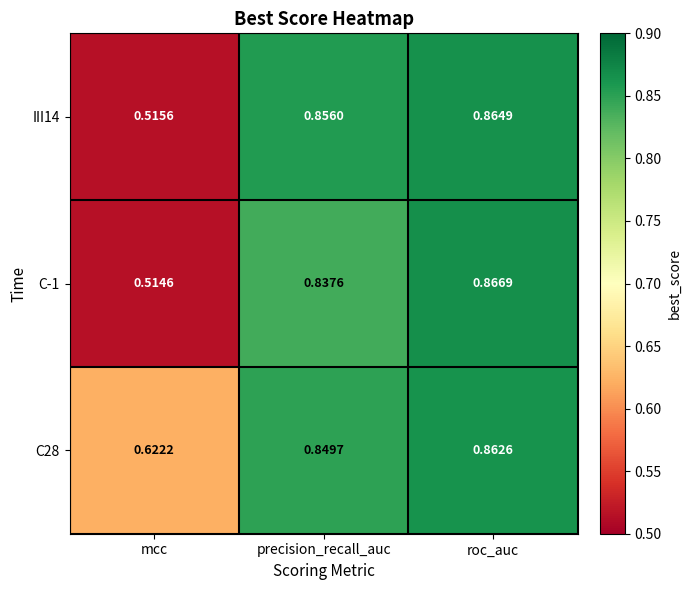

Rank the series by their average value, from lowest to highest.

C-1, III14, C28